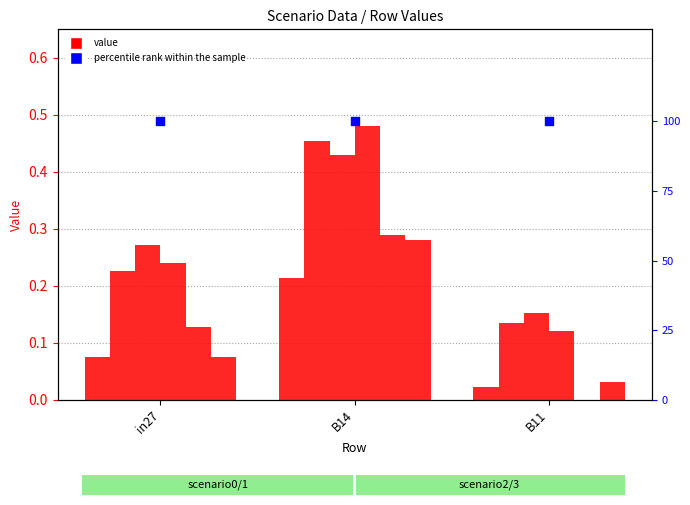

At which category is the sum across all series the highest?

B14